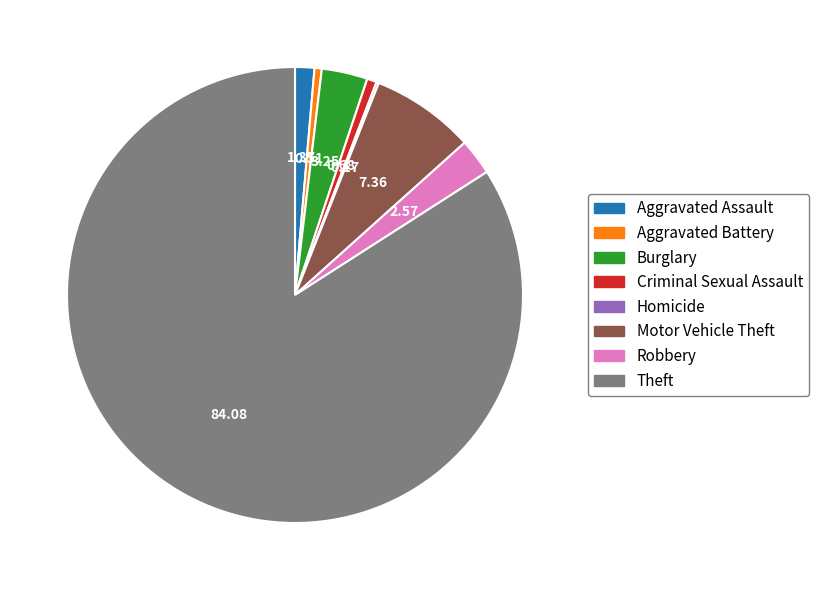

Which slice represents more than half of the pie?

Theft